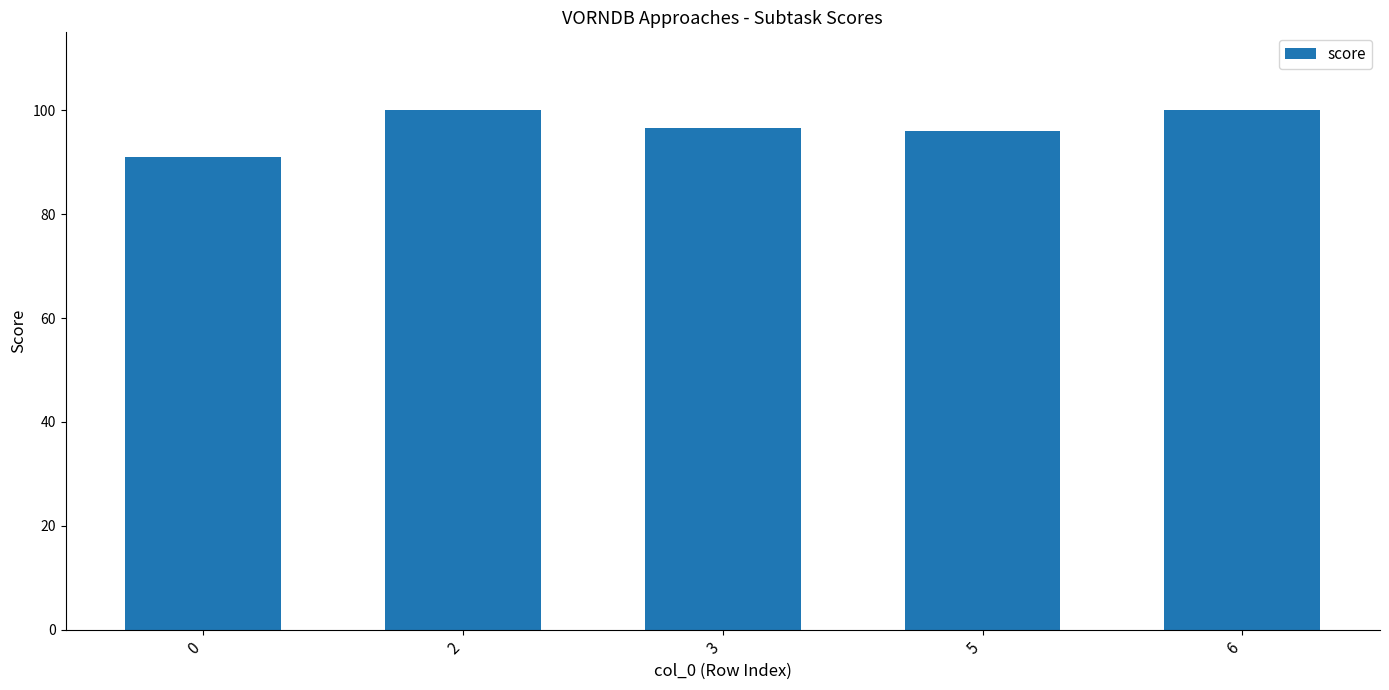

The value at 3 is 40.9. True or false?

False